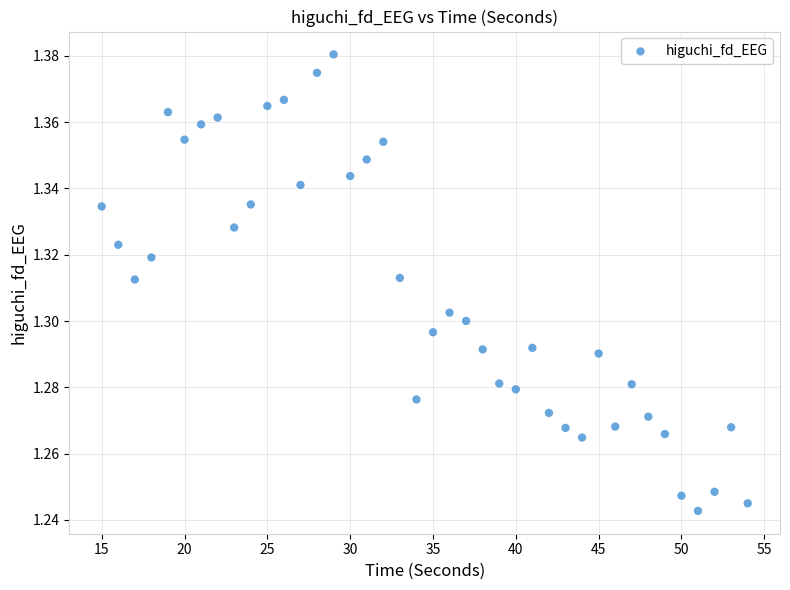

What is the range of X values (max minus min)?

39.0